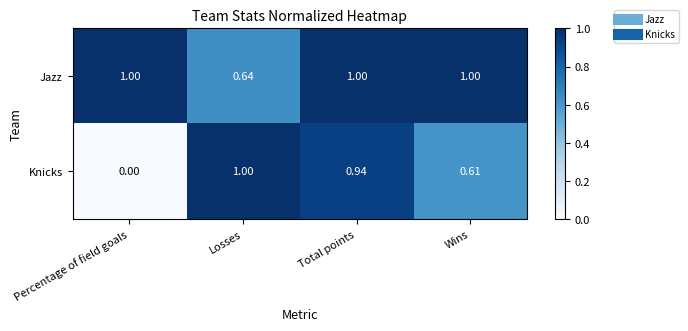

List the series in order of their overall mean, highest first.

Jazz, Knicks